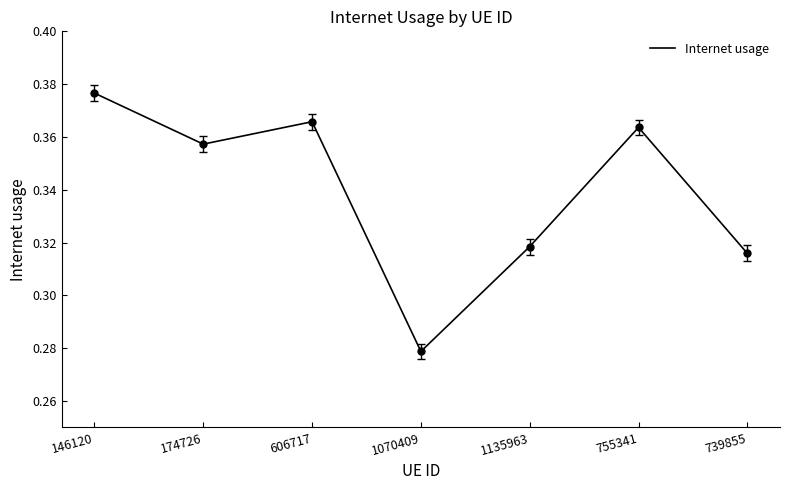

Which label corresponds to the largest value in the chart?

146120